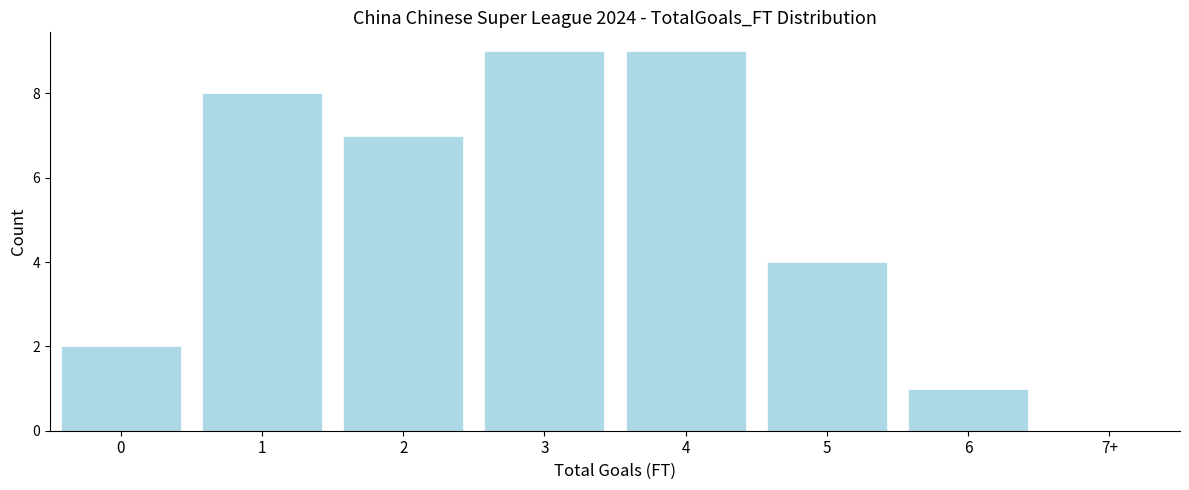

Reading right to left, list all the values displayed in this chart.

7+=0	6=1	5=4	4=9	3=9	2=7	1=8	0=2